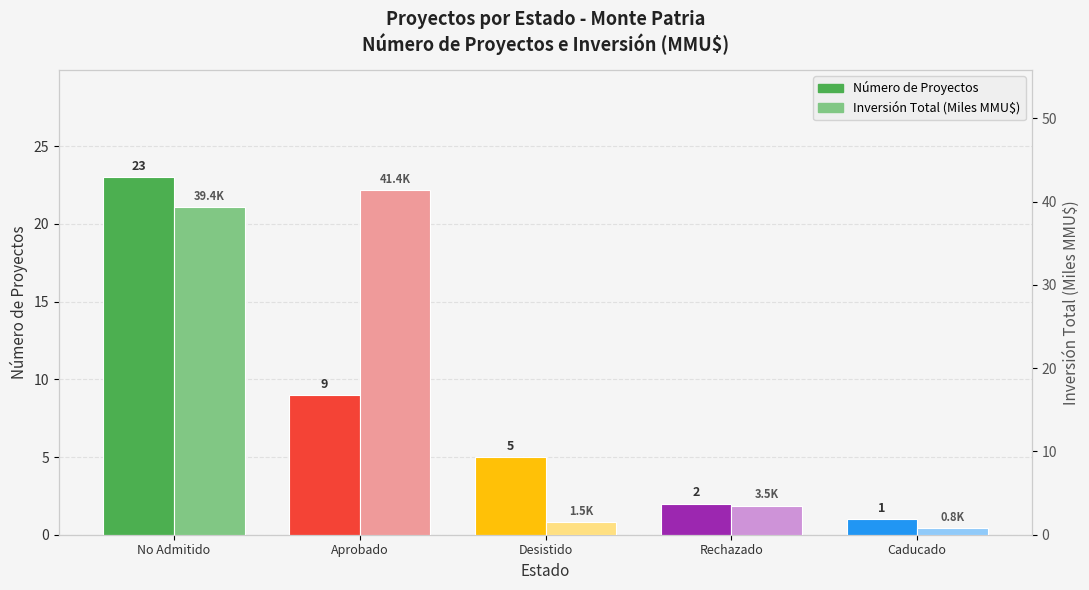

Does the chart contain any negative values?

No